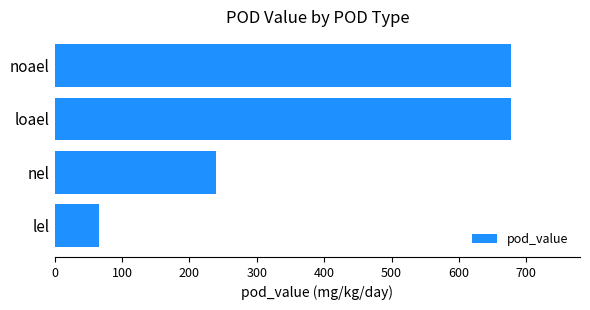

Where is the data nearest to the value 371?

nel